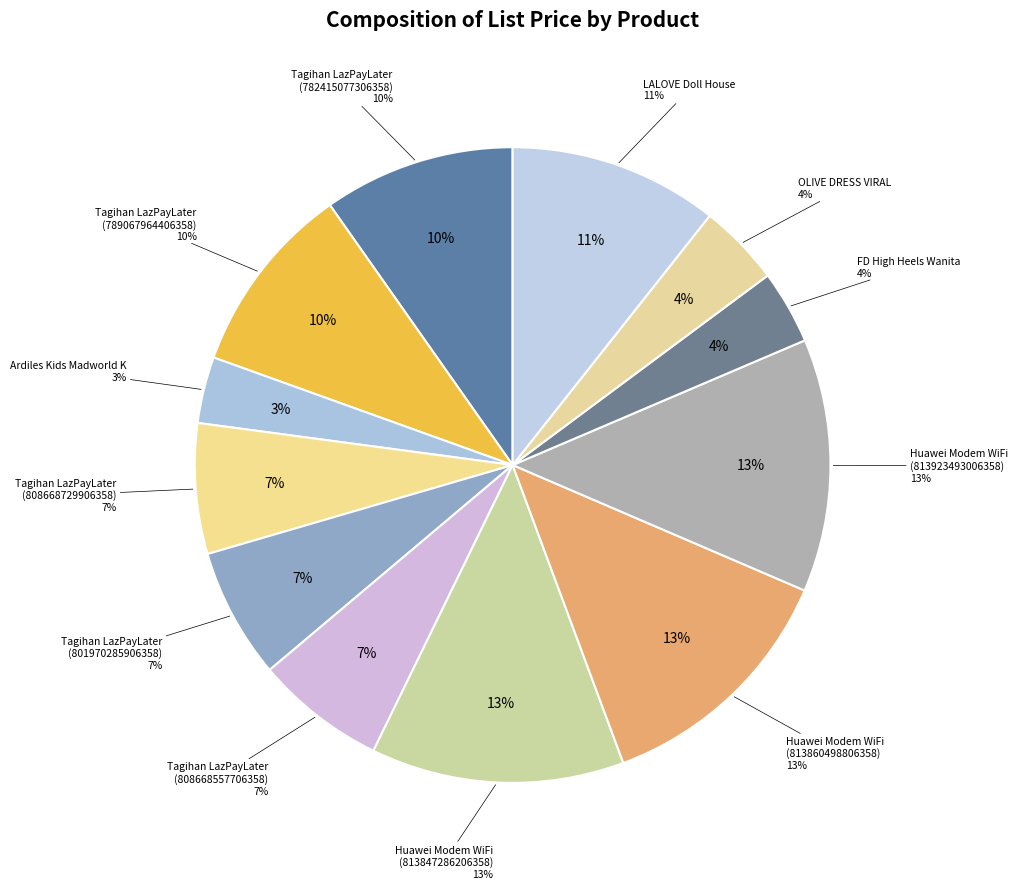

What percentage is the Tagihan LazPayLater
(808668729906358) slice, to the nearest percent?

7%